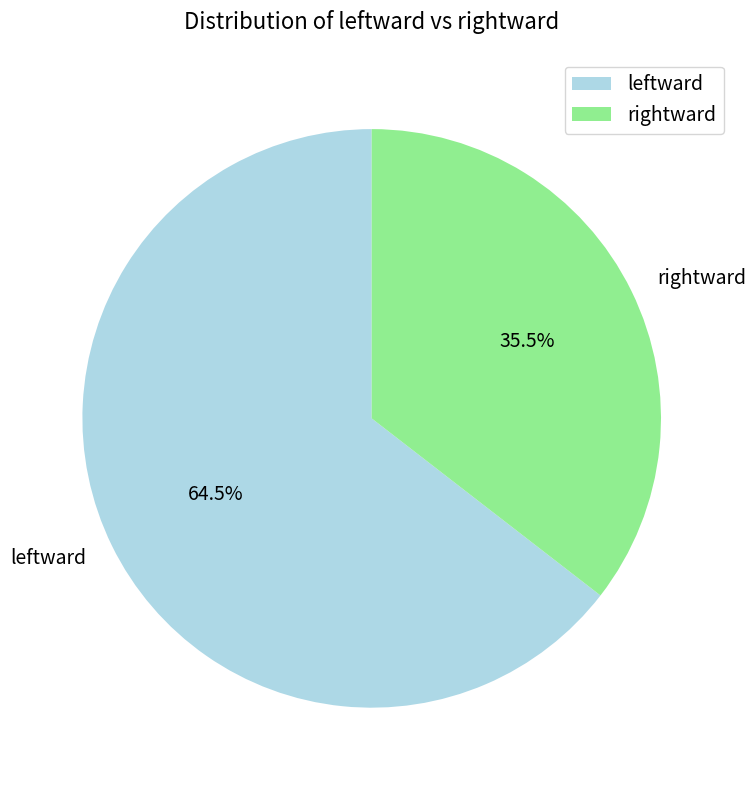

Combined, what portion of the pie is leftward and rightward?

100.0%